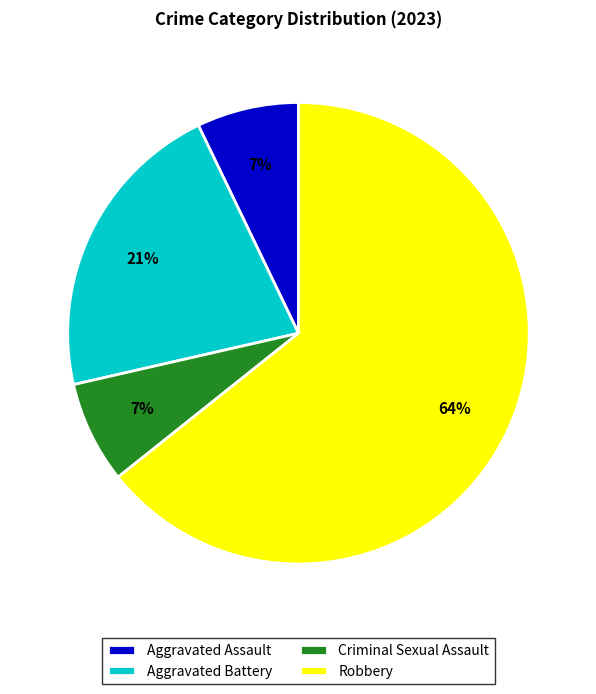

Count the number of slices in the pie.

4